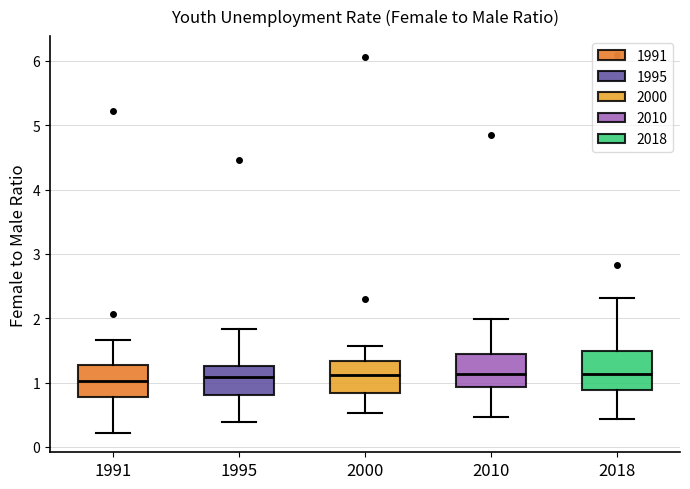

Reading left to right, transcribe this box plot: for each box, give where its median line is, the range the box spans, and where its two whiskers end, as read against the y-axis. The values are not printed on the chart, so give them approximately, as read against the axis.

1991: median 1.0, box 0.8 to 1.3, whiskers 0.2 to 1.7
1995: median 1.1, box 0.8 to 1.3, whiskers 0.4 to 1.8
2000: median 1.1, box 0.8 to 1.3, whiskers 0.5 to 1.6
2010: median 1.1, box 0.9 to 1.4, whiskers 0.5 to 2.0
2018: median 1.1, box 0.9 to 1.5, whiskers 0.4 to 2.3